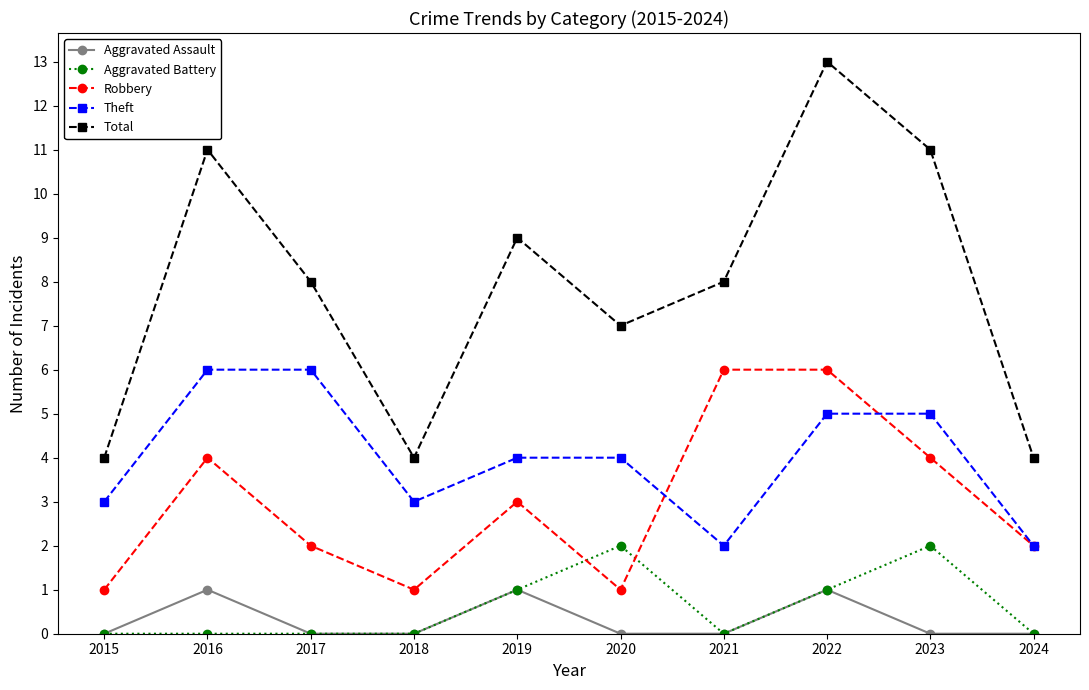

Count the Aggravated Assault values in the range 0 to 1.

10